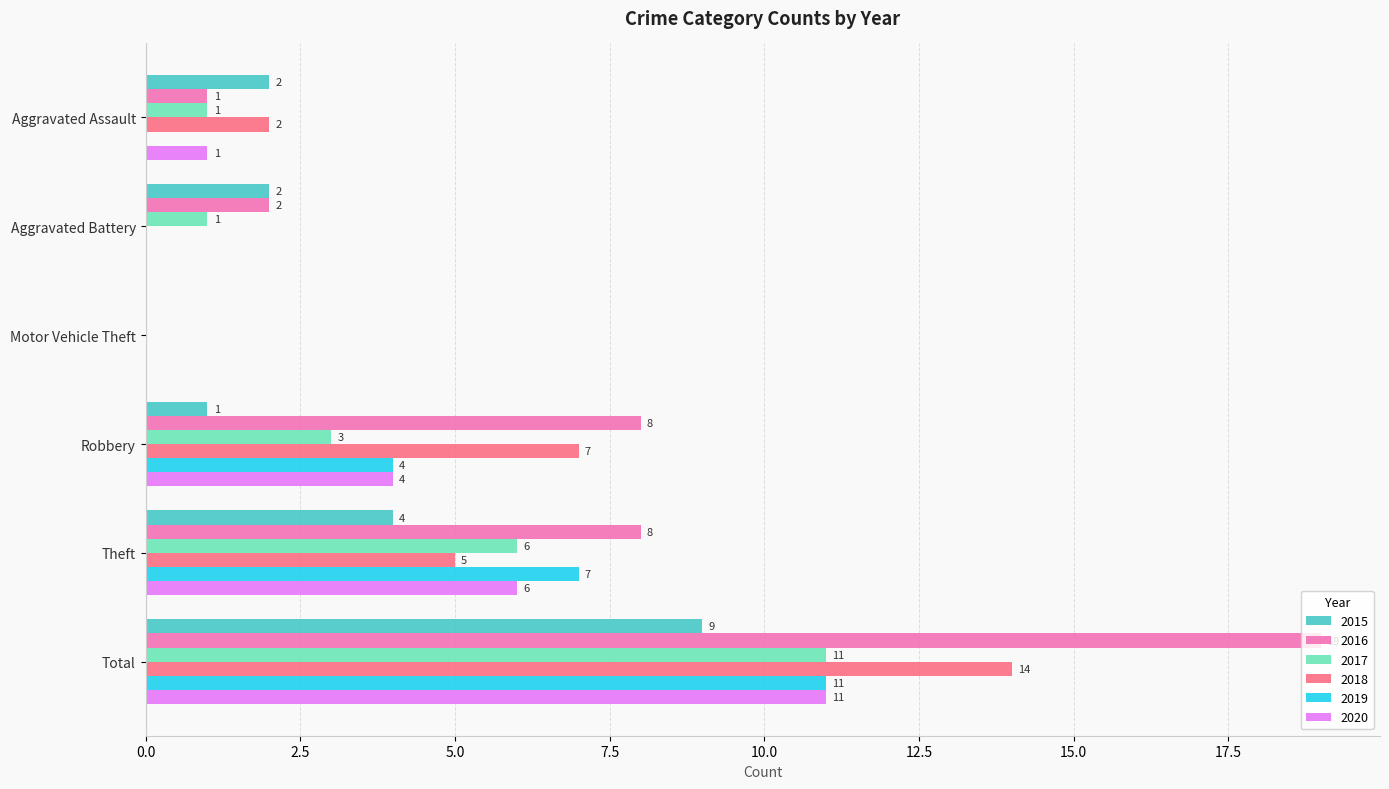

The value of 2015 at Aggravated Battery is 2. True or false?

True